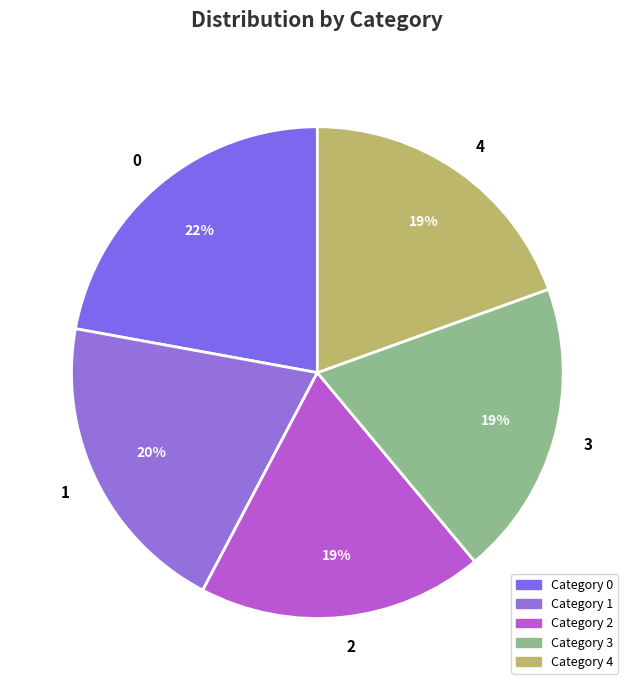

Is it true that 1 is 20% of the pie?

True